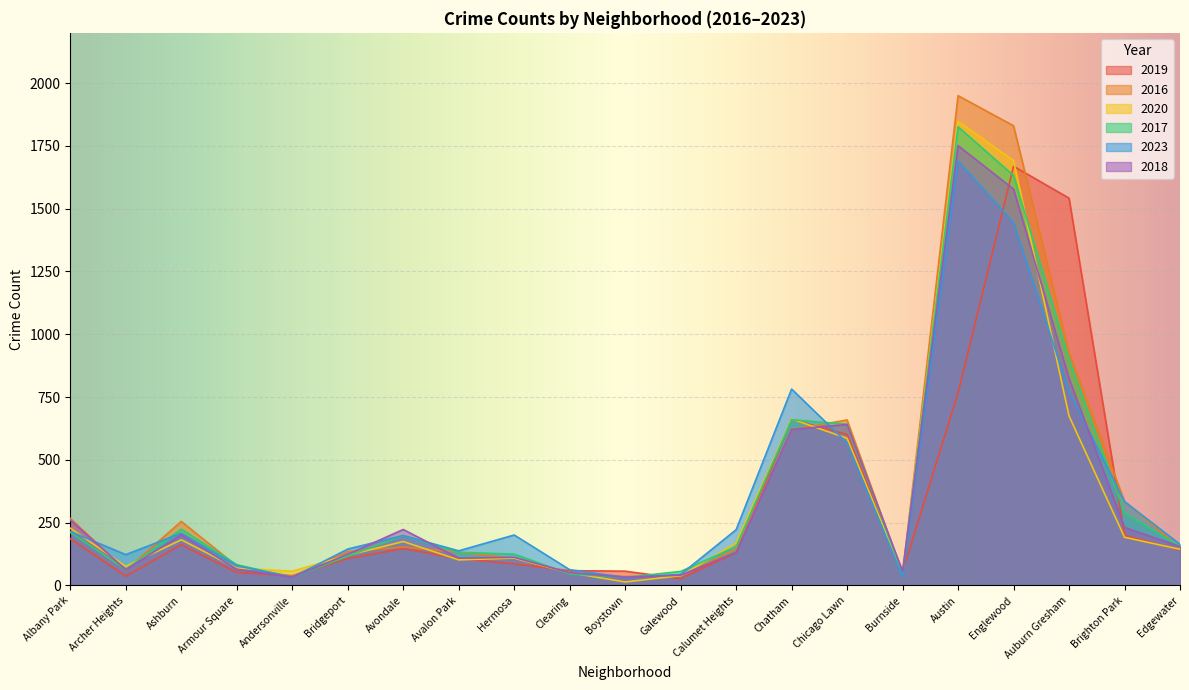

What are all the series names shown in the legend?

2019, 2016, 2020, 2017, 2023, 2018